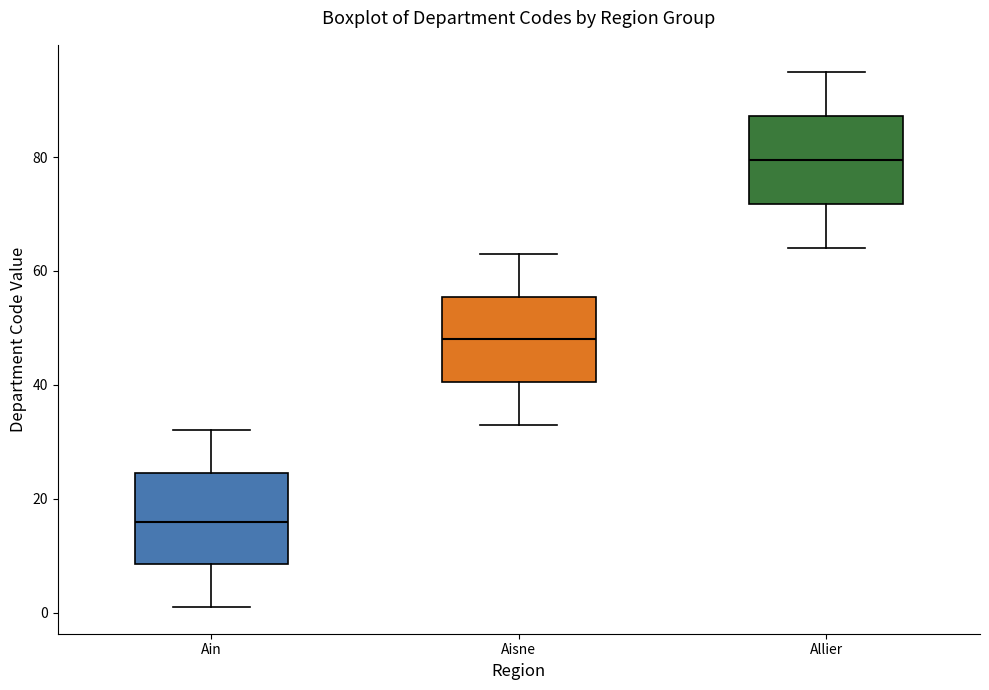

Which box's median line is the highest?

Allier